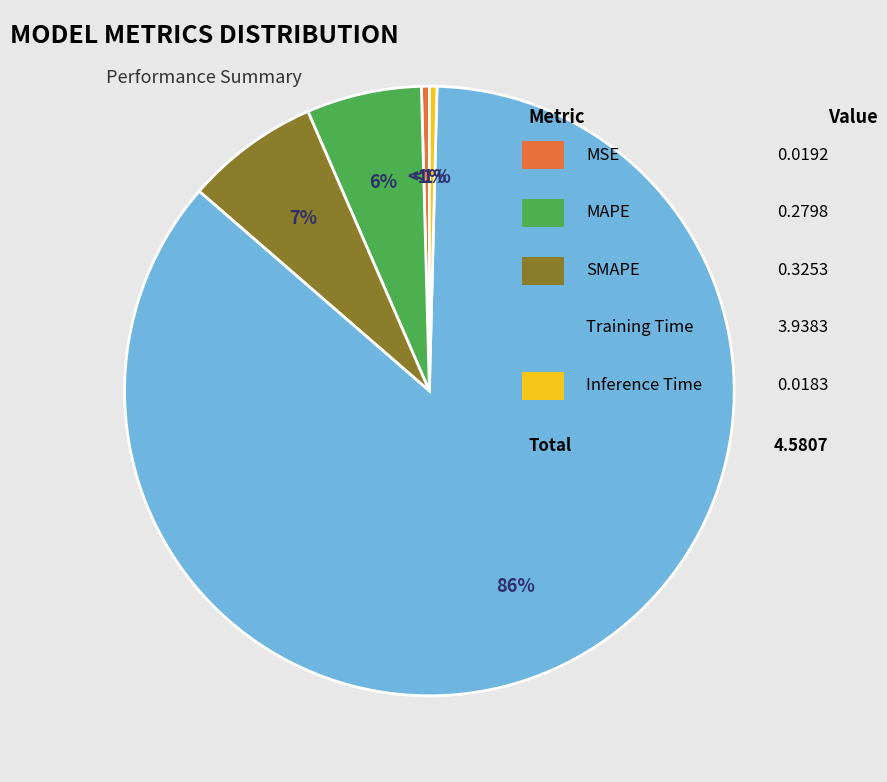

The Inference Time slice represents 1% of the pie. True or false?

False